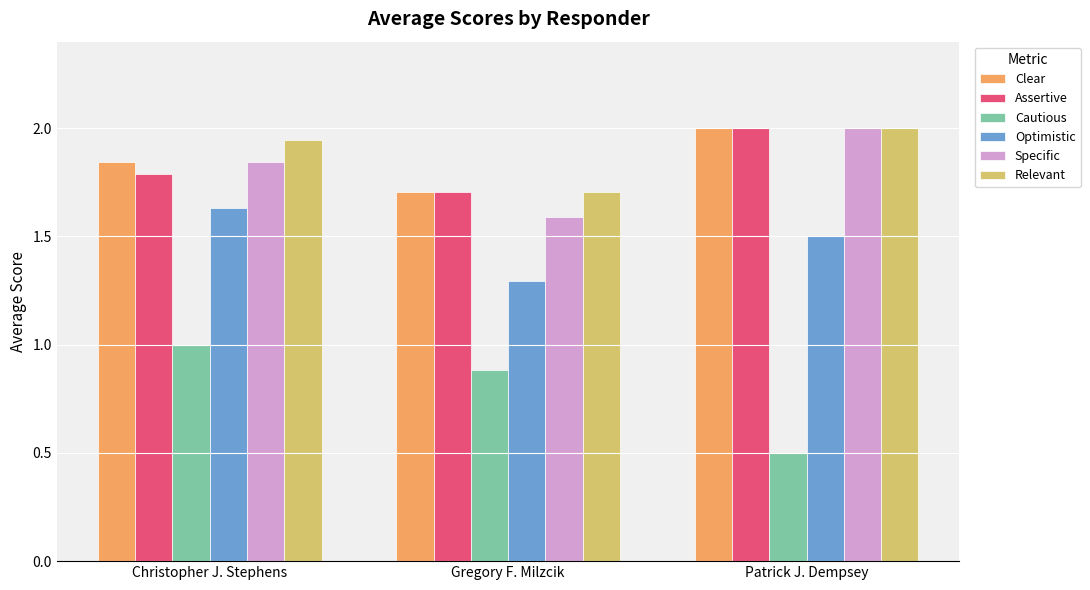

What is the spread (max minus min) of values at Gregory F. Milzcik?

0.8